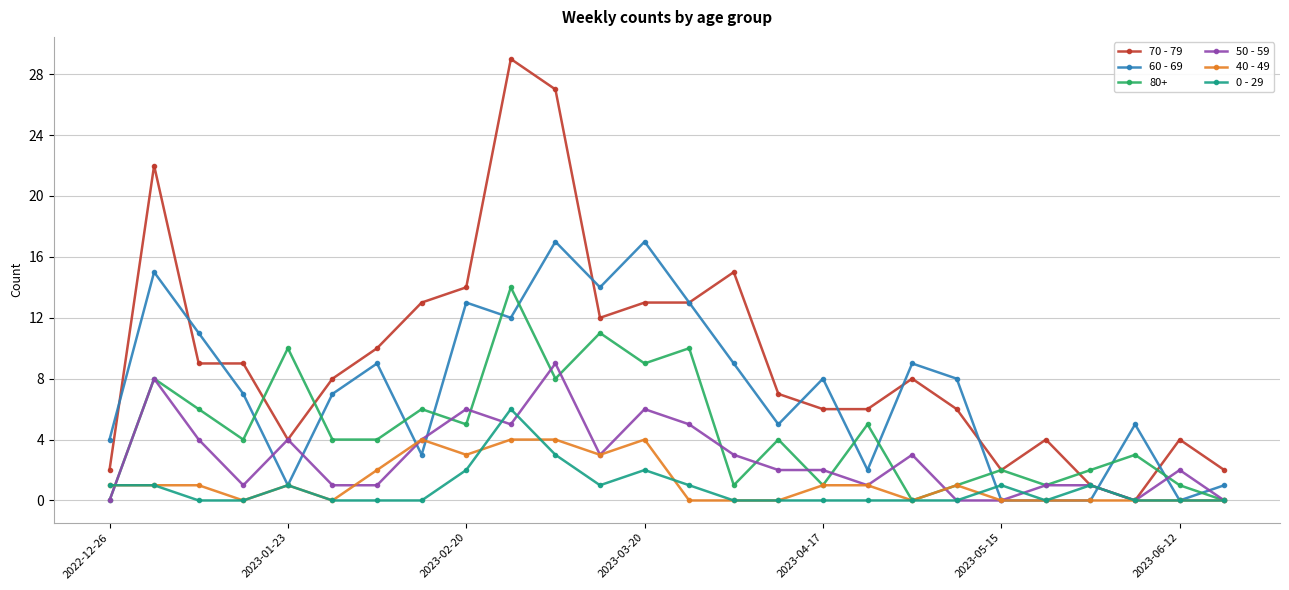

At how many categories does at least one series exceed 0?

26